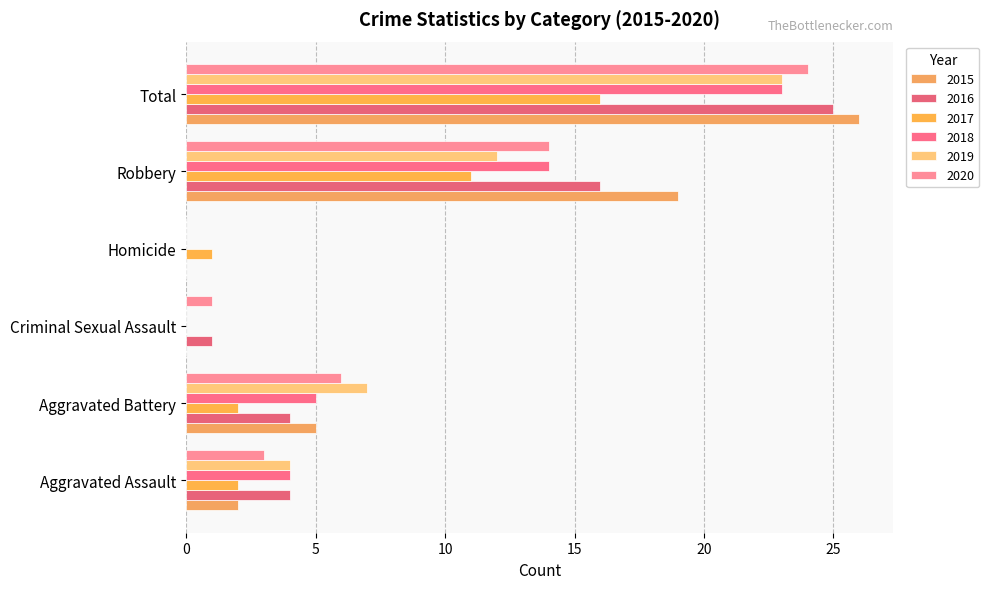

What is the average value of the 2020 series?

8